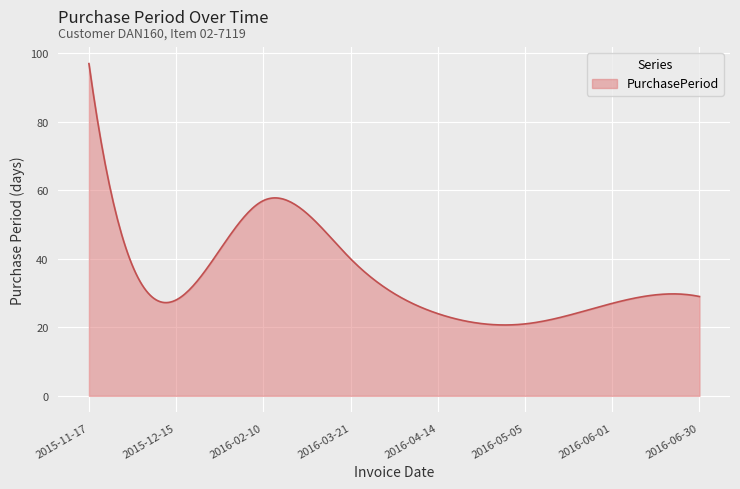

What is the greatest value displayed?

97.0